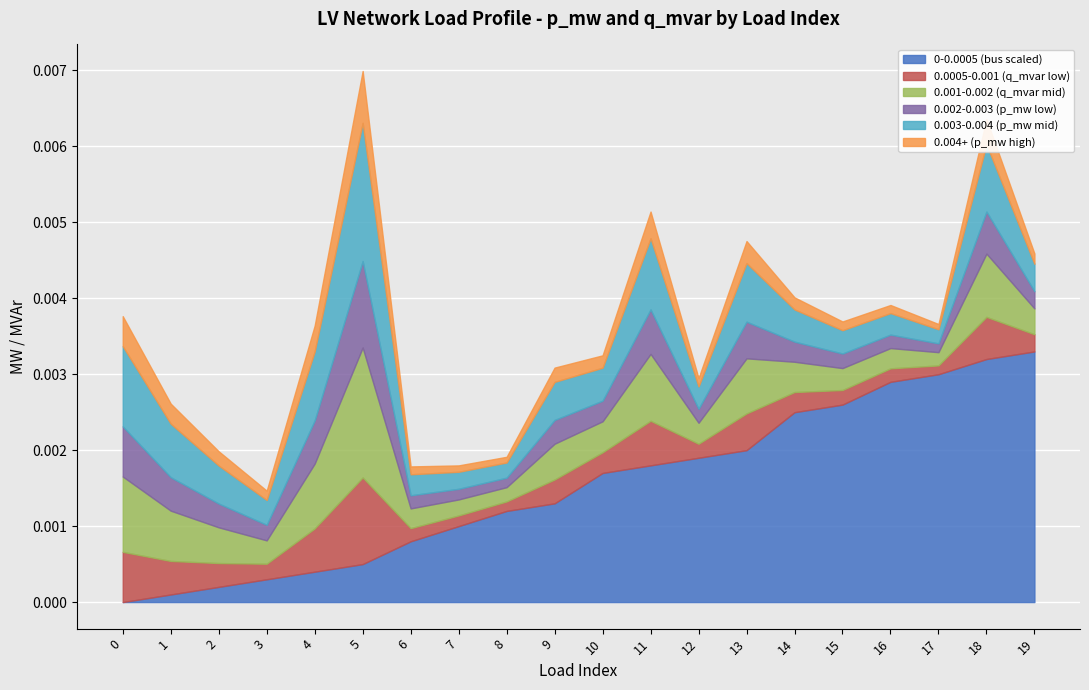

At which category does the chart reach its peak across all series?

19